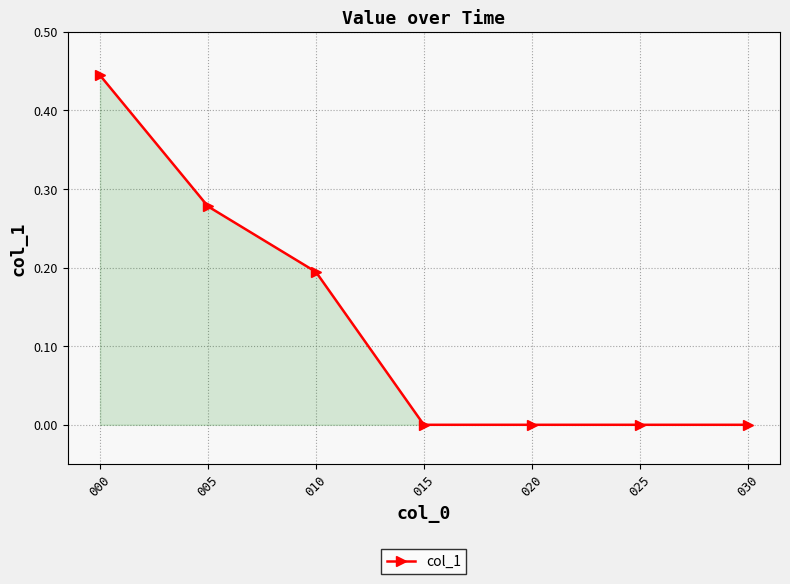

Does the chart have visible grid lines?

Yes